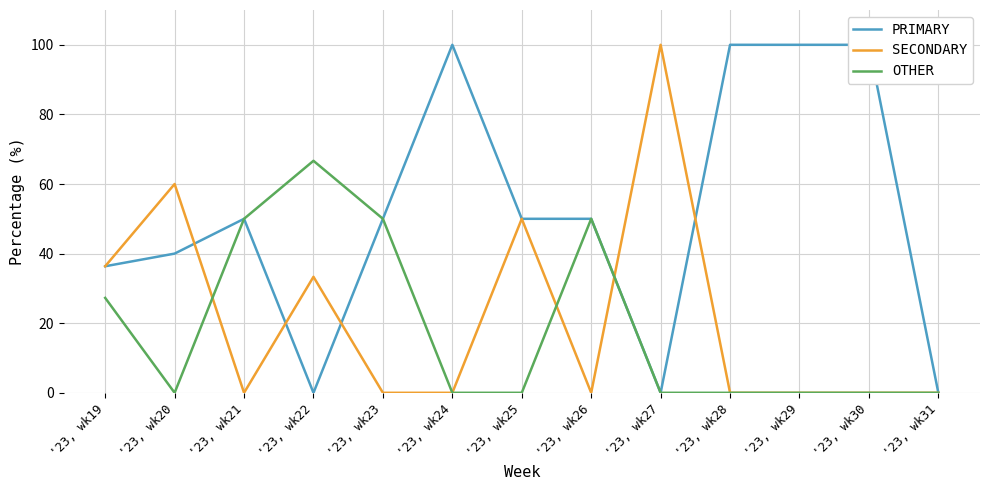

Which has a higher value, '23, wk26 or '23, wk20?

'23, wk26